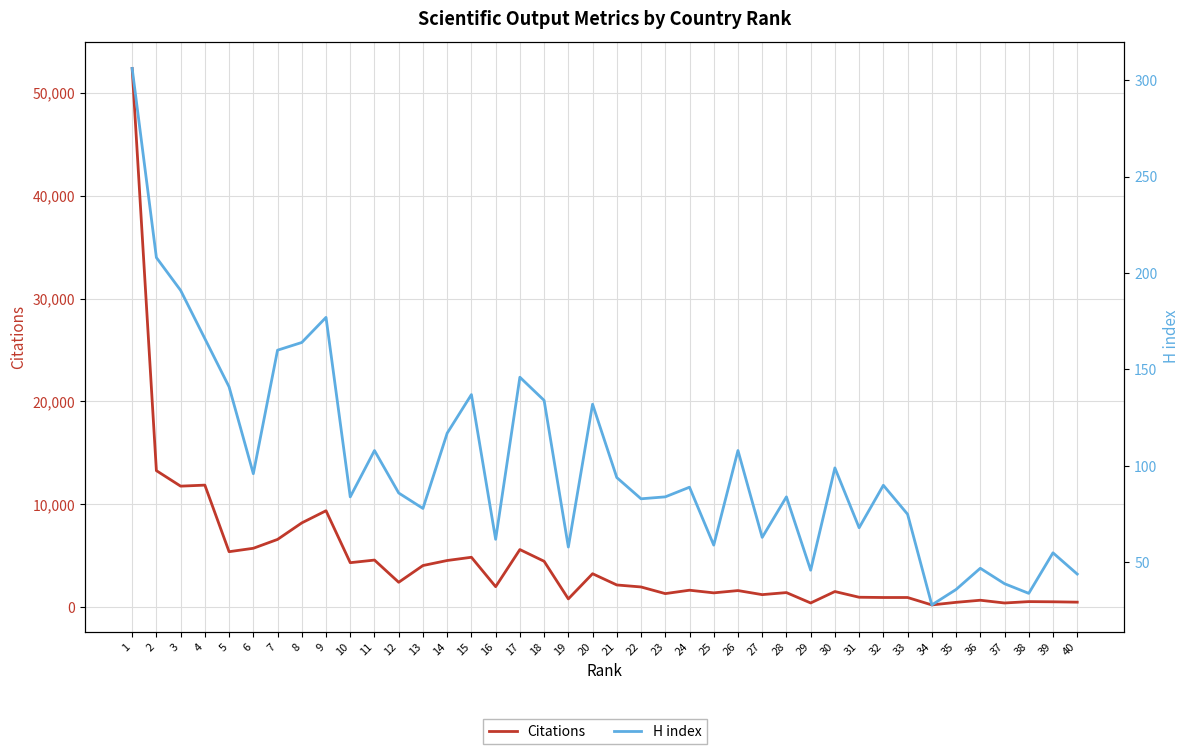

What is the total value across all series at 40?

534